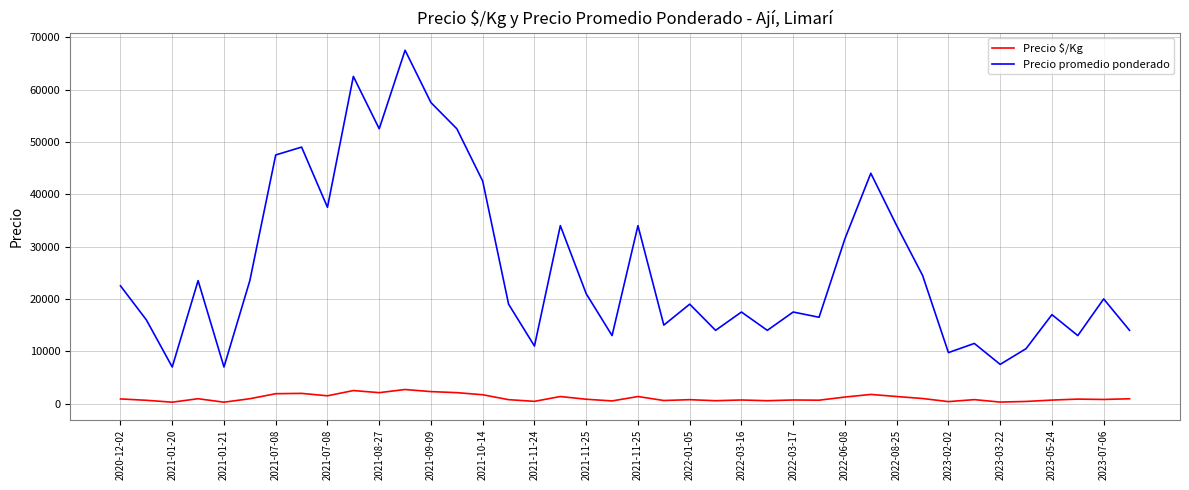

How many lines are shown in the chart?

2